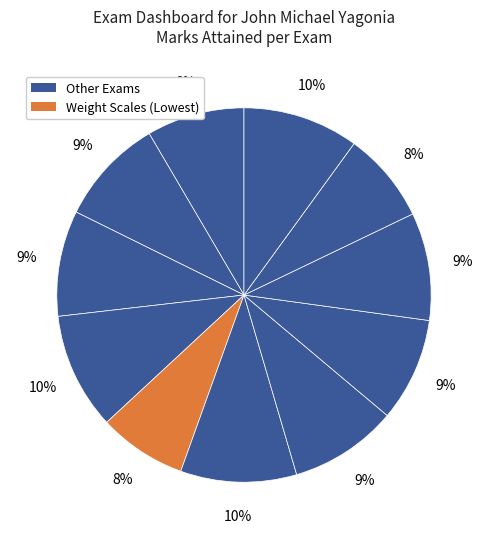

How many segments does this pie chart have?

11